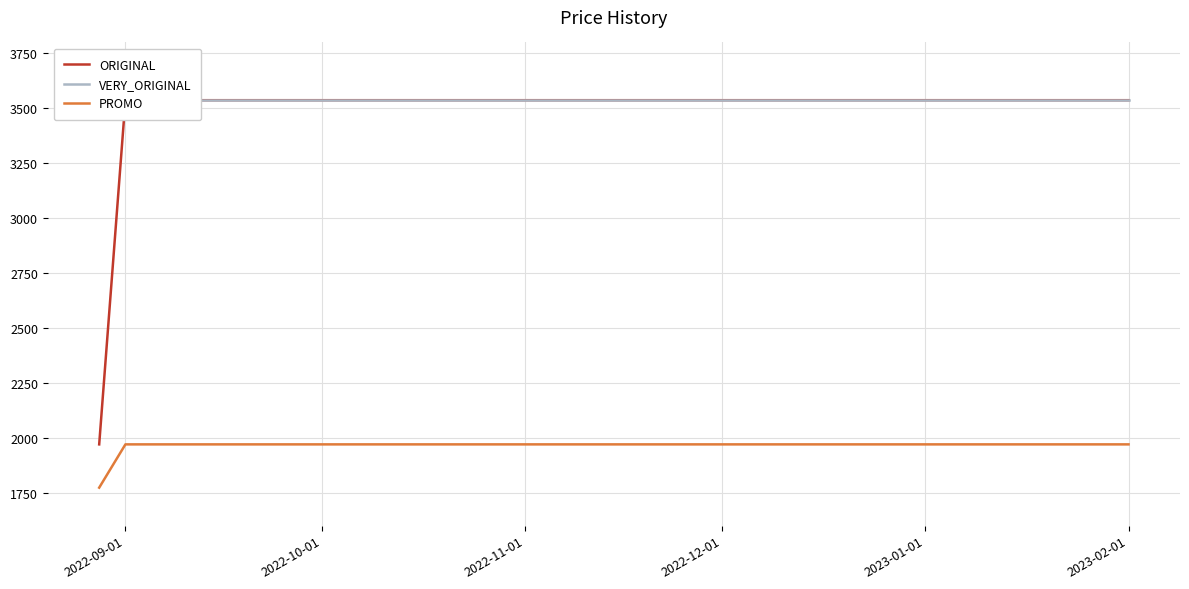

What is the maximum value for PROMO?

1970